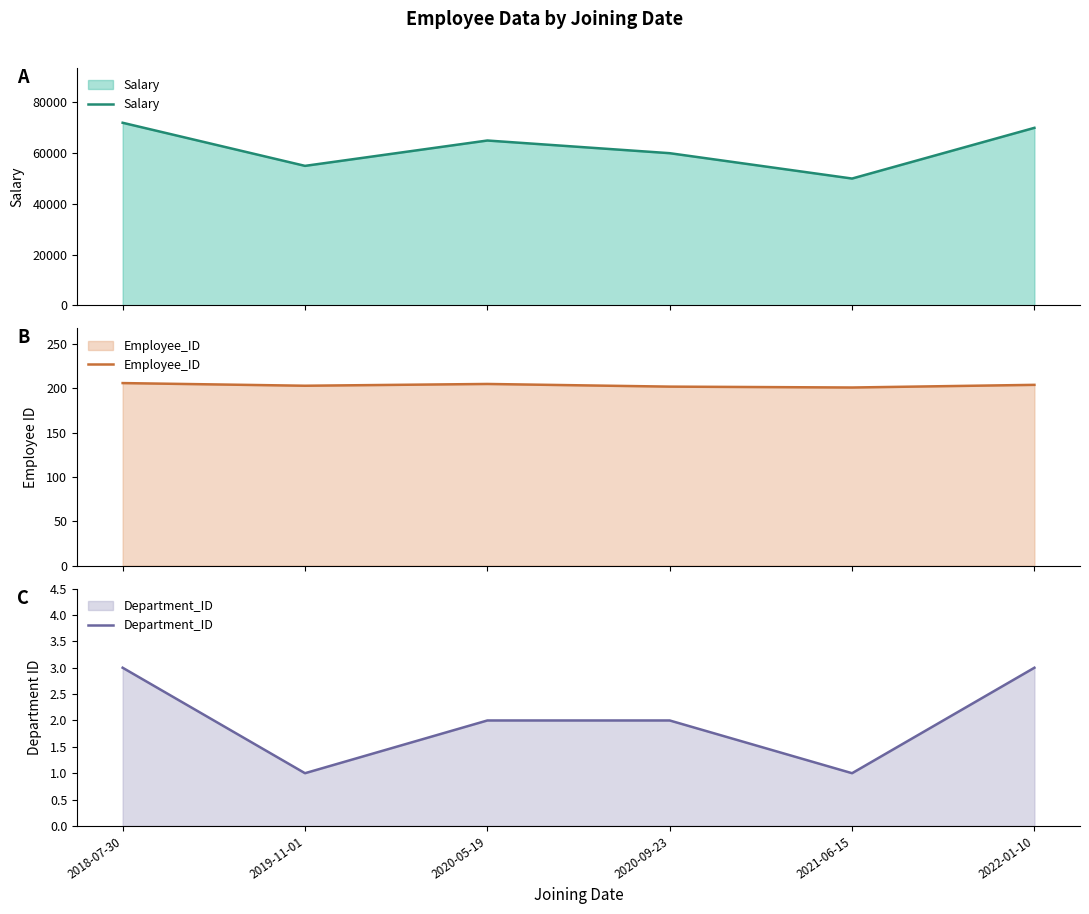

What is the value of the Salary point at the 3rd from the left?

65000